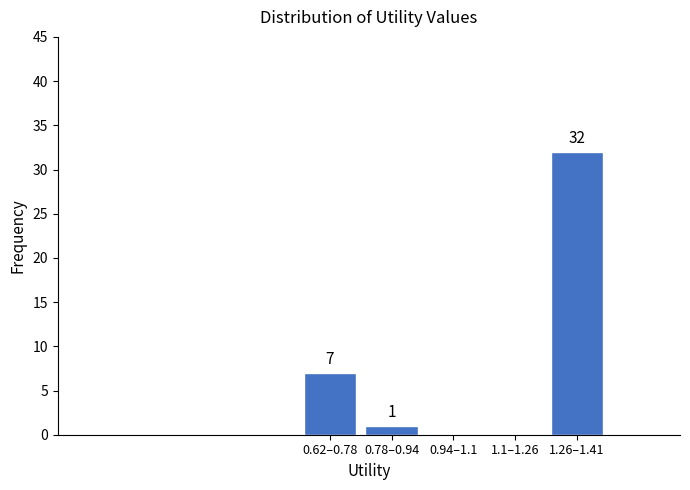

Reading left to right, what are all the values shown in this chart?

0.62–0.78=7	0.78–0.94=1	0.94–1.1=0	1.1–1.26=0	1.26–1.41=32